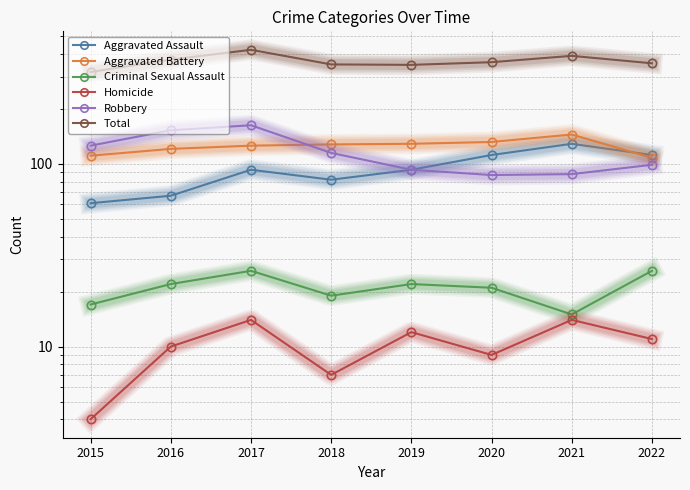

What is the sum of all Total values?

2922